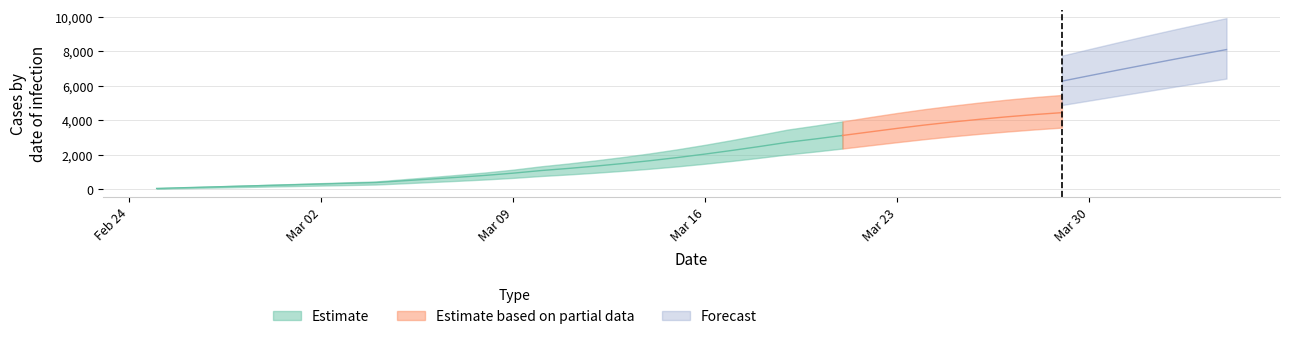

Does the chart have visible grid lines?

Yes